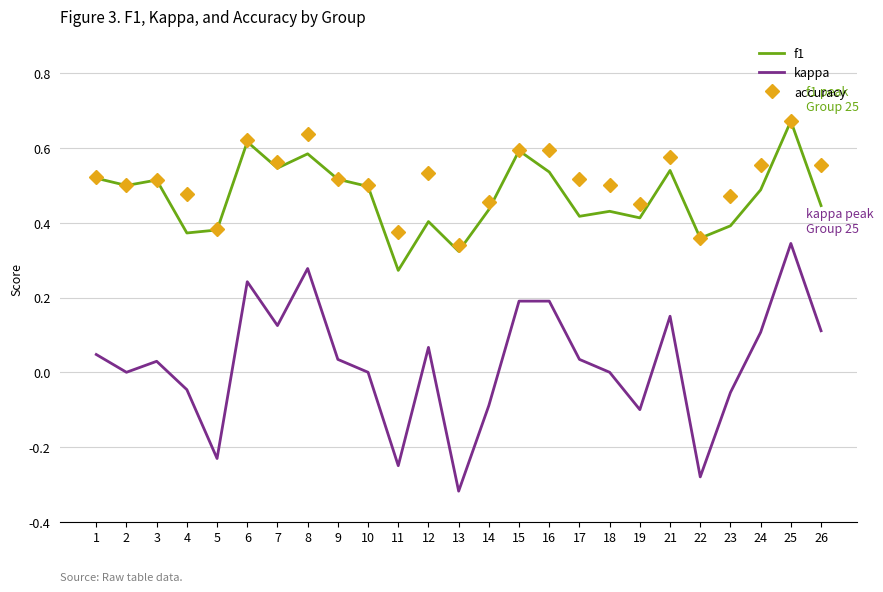

What is the total value across all series at 12?

1.0